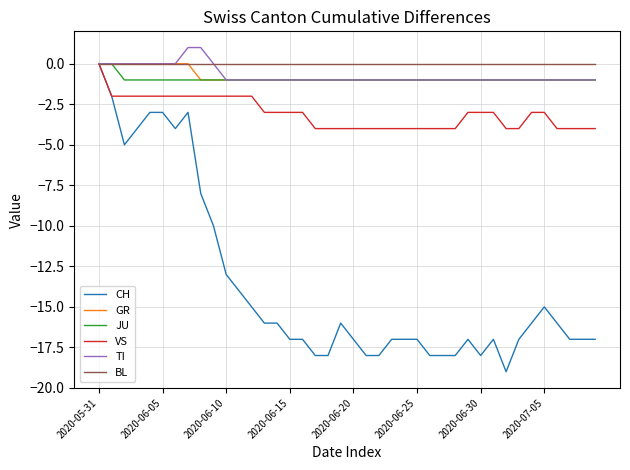

What is the average value of the VS series?

-3